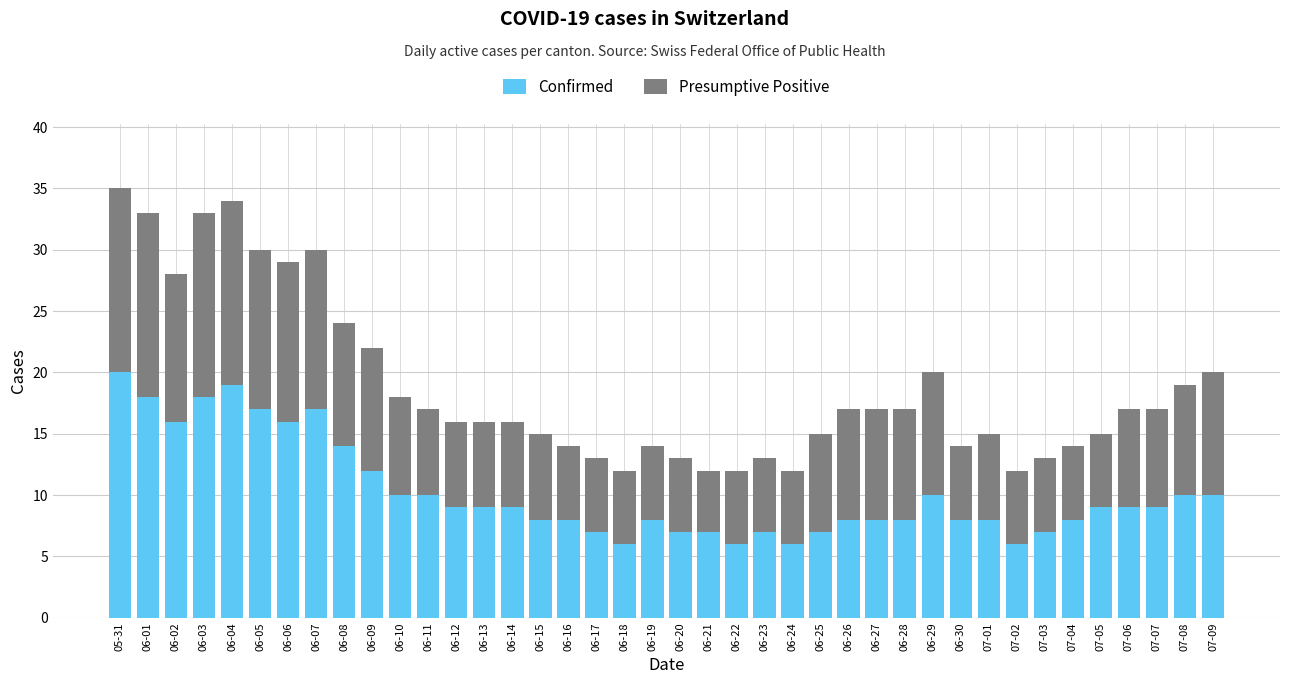

Is it true that Confirmed equals 8 at 06-15?

True